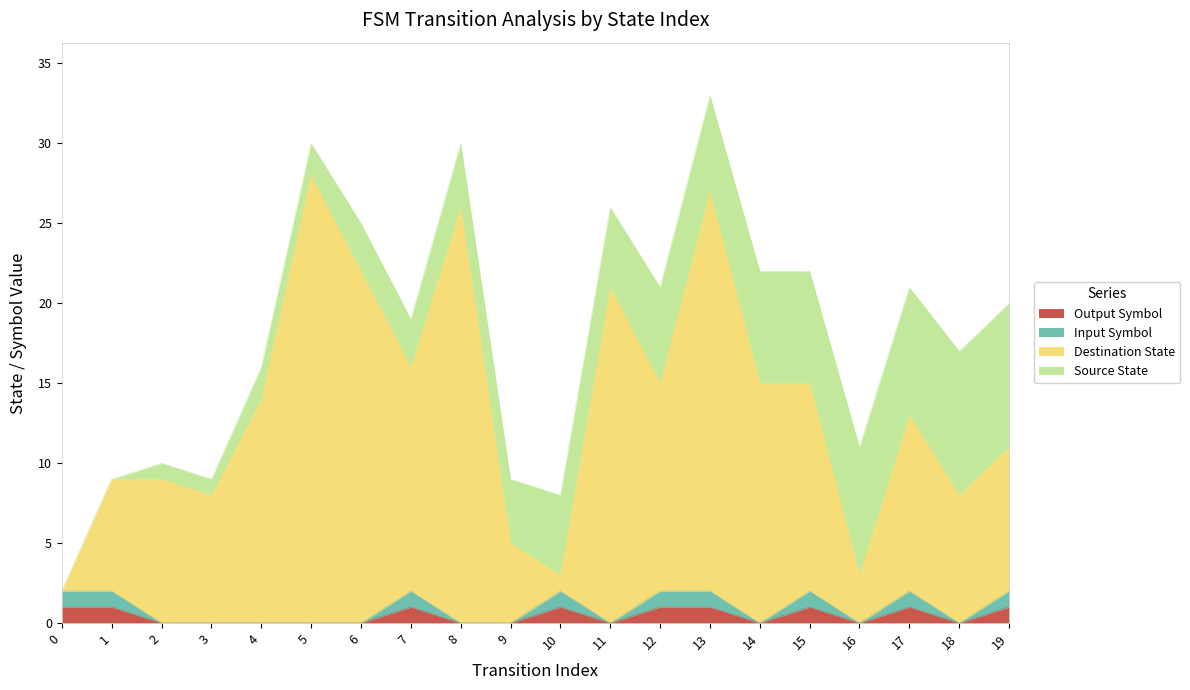

True or false: output_symbol and input_symbol cross at least once.

False